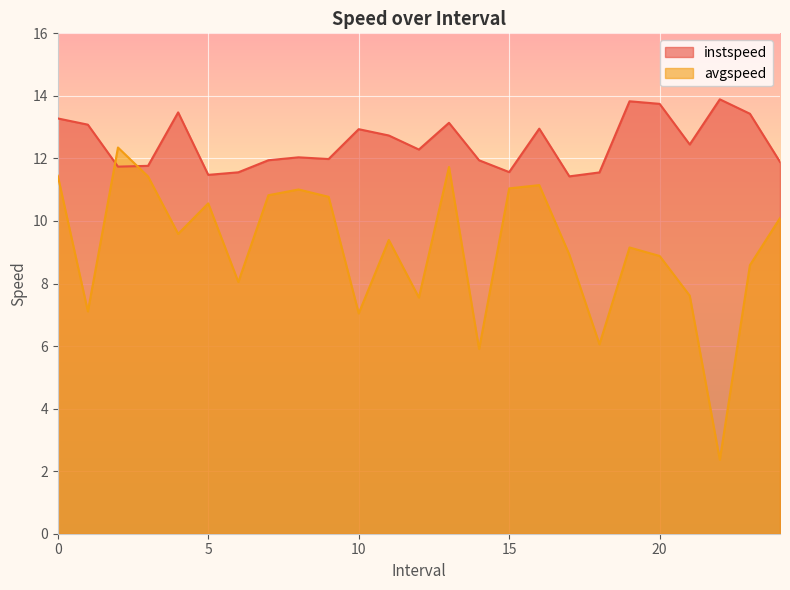

What is the total value across all series at 20?

22.6